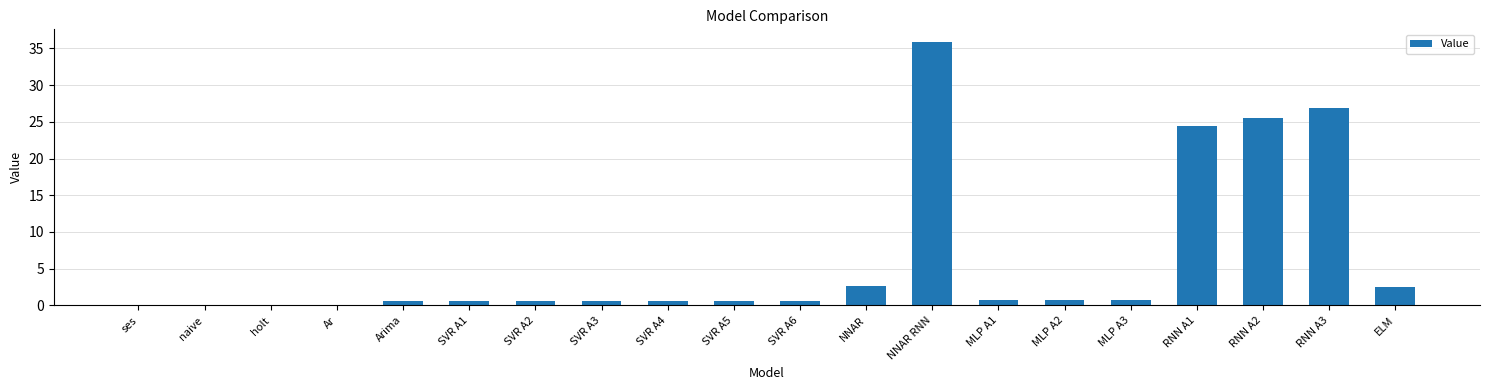

At which label is the value closest to 17?

RNN A1